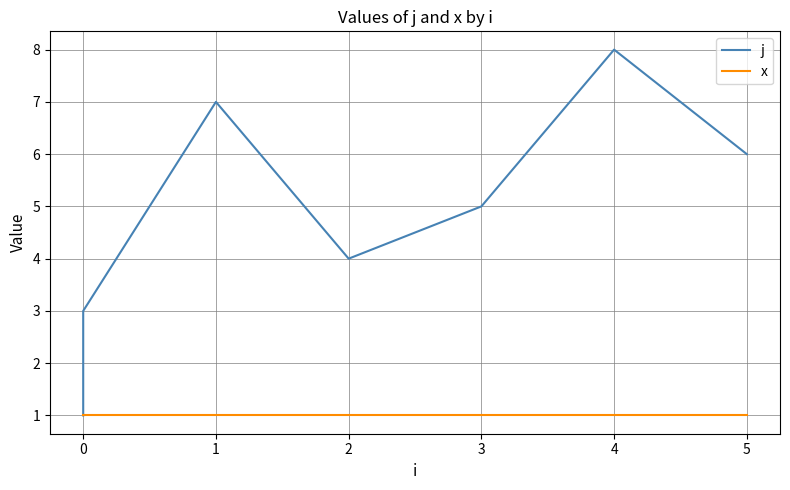

Which series has the widest spread of values?

j